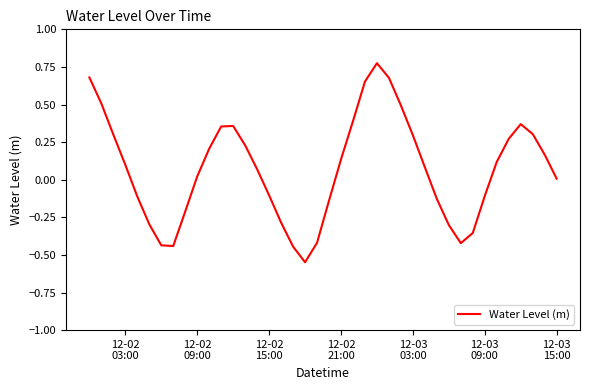

What is the difference between the maximum and minimum values?

1.3